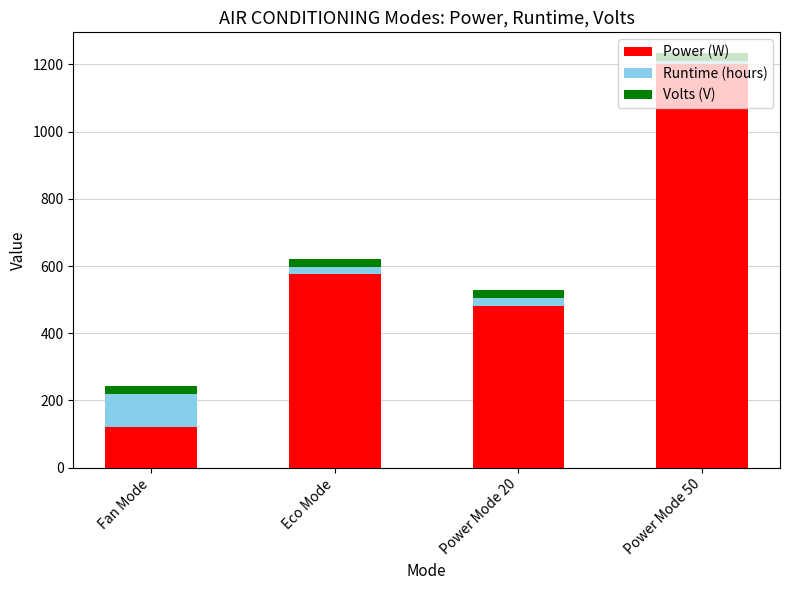

What is the average value of the Power (W) series?

594.0